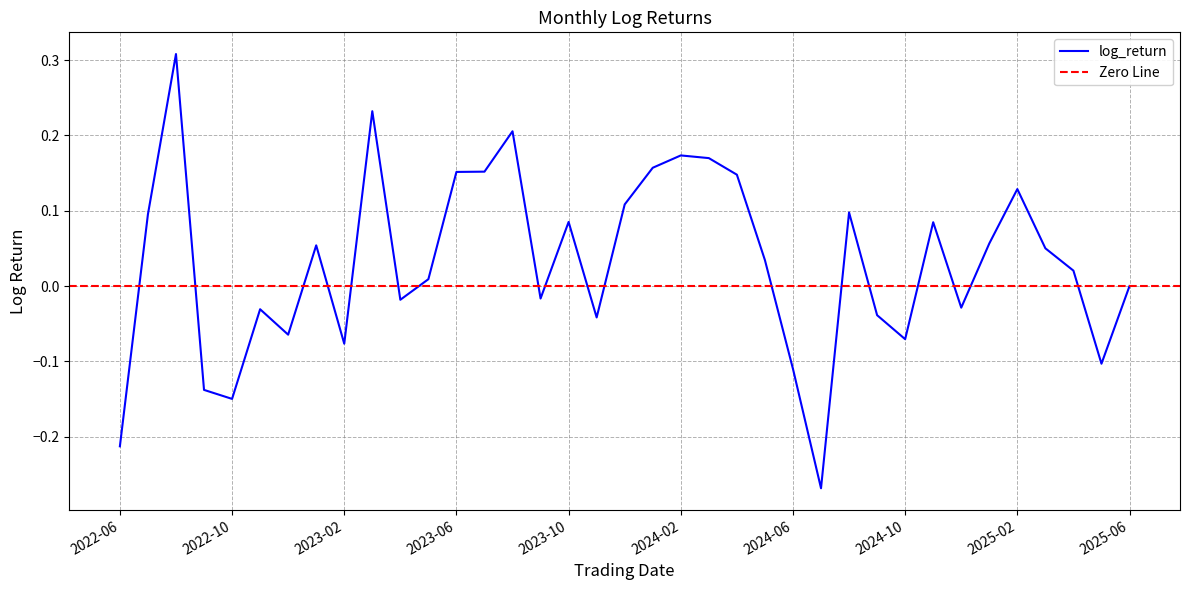

List the labels in order of value, largest first.

2022-08-31, 2023-03-31, 2023-08-31, 2024-02-29, 2024-03-31, 2024-01-31, 2023-07-31, 2023-06-30, 2024-04-30, 2025-02-28, 2023-12-31, 2024-08-31, 2022-07-31, 2023-10-31, 2024-11-30, 2025-01-31, 2023-01-31, 2025-03-31, 2024-05-31, 2025-04-30, 2023-05-31, 2025-06-30, 2023-09-30, 2023-04-30, 2024-12-31, 2022-11-30, 2024-09-30, 2023-11-30, 2022-12-31, 2024-10-31, 2023-02-28, 2025-05-31, 2024-06-30, 2022-09-30, 2022-10-31, 2022-06-30, 2024-07-31